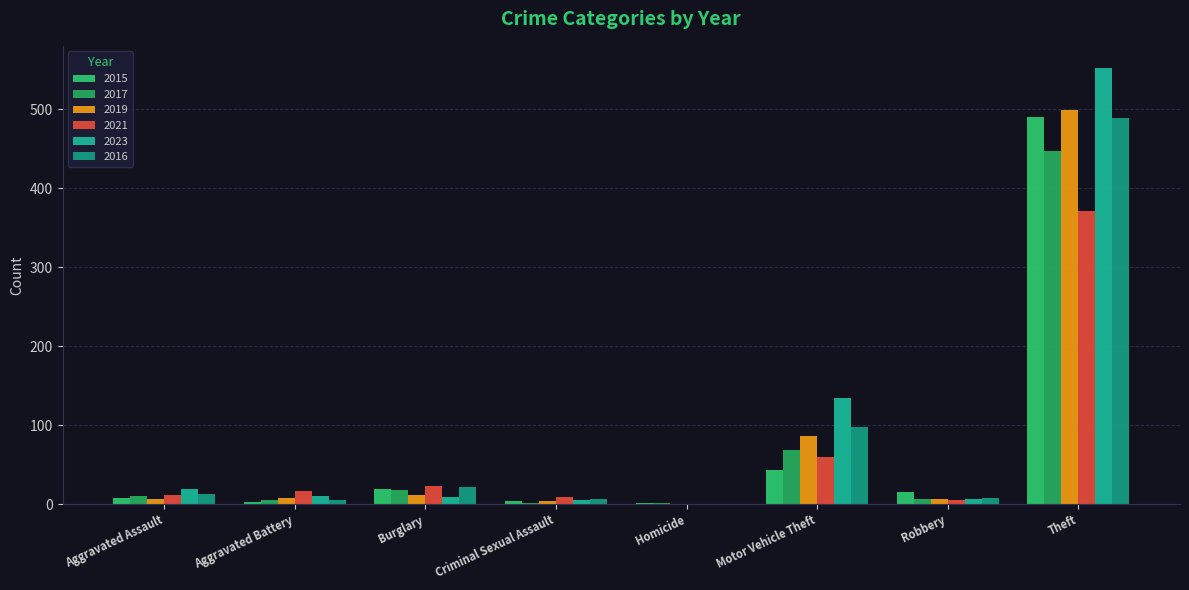

How many categories are shown in the chart?

8